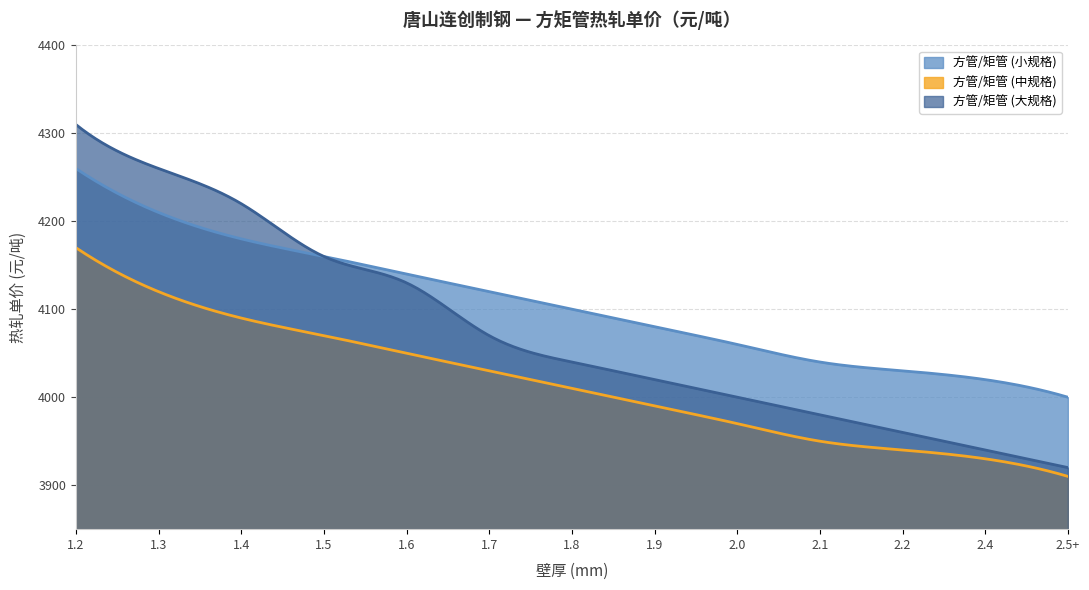

How many lines are shown in the chart?

3